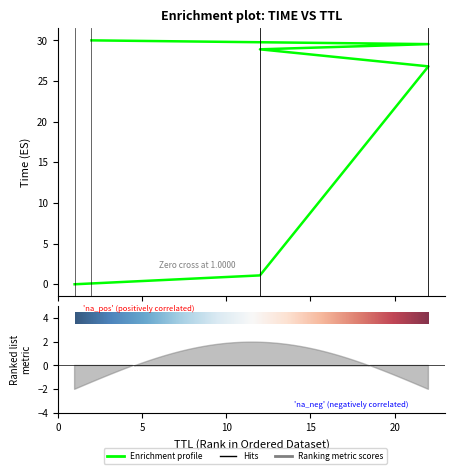

What is the difference between the values at 12 and 1?

1.1